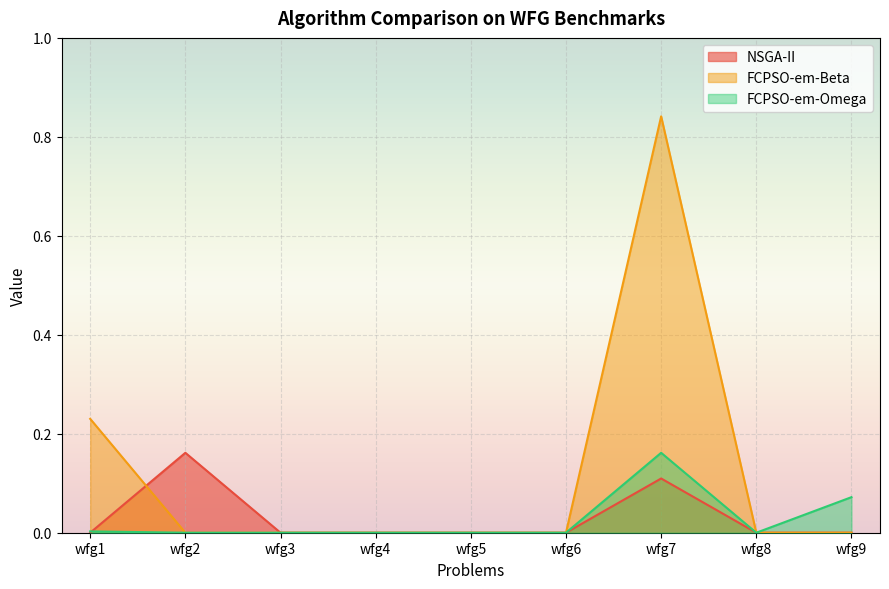

What is the difference between the highest and lowest values at wfg2?

0.2